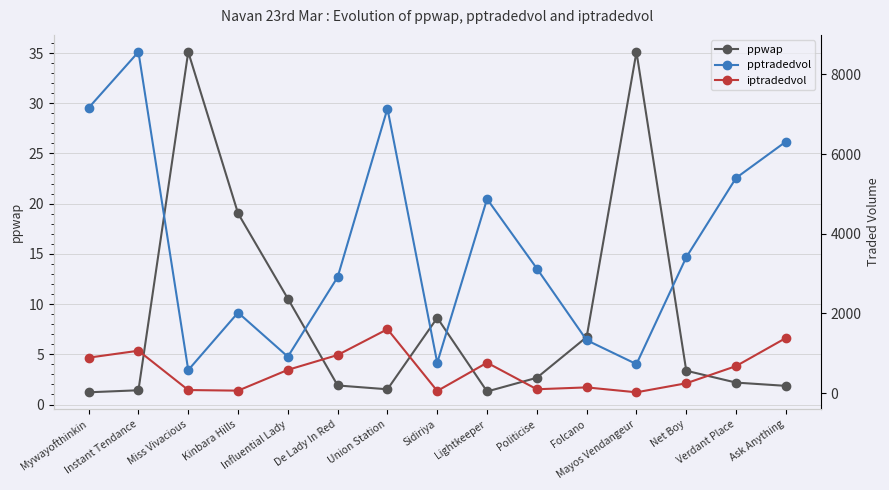

What is the label of the 10th point from the left?

Politicise